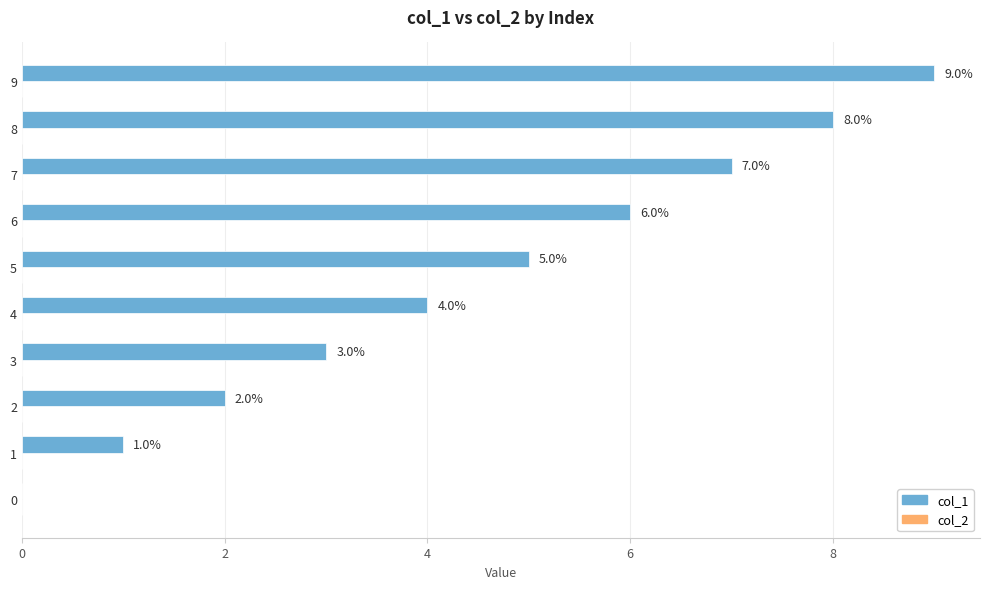

Which has a higher value, 8 or 2?

8